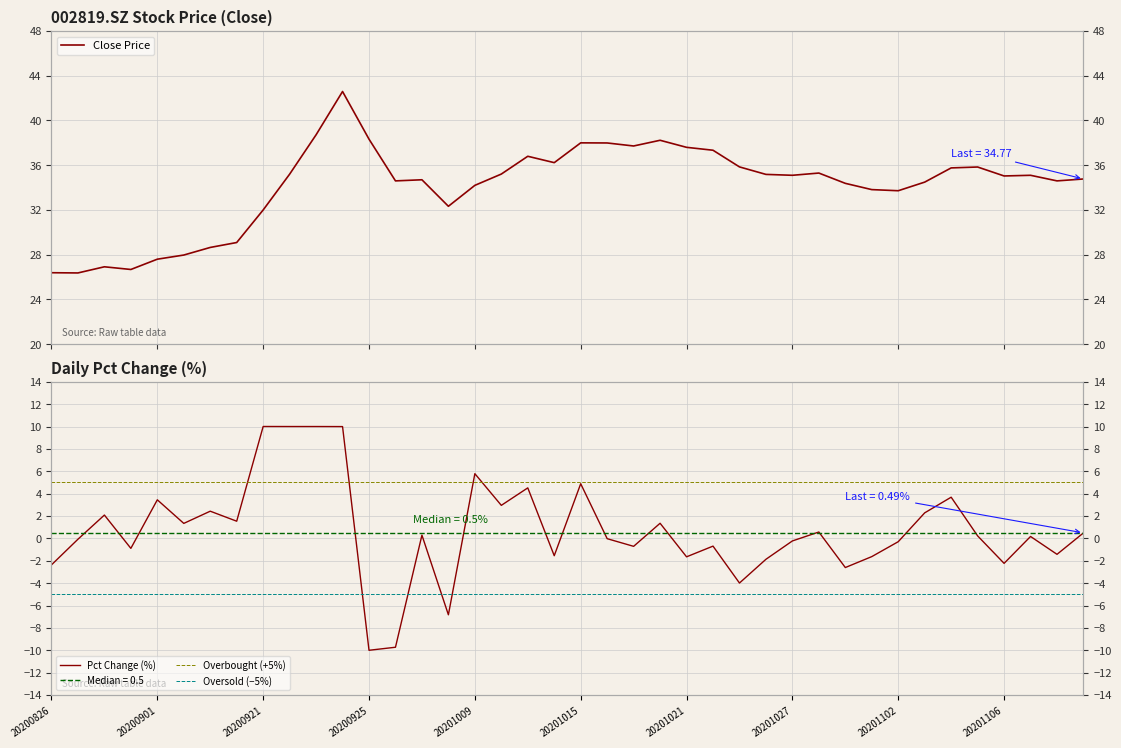

What position from the left is 33?

34